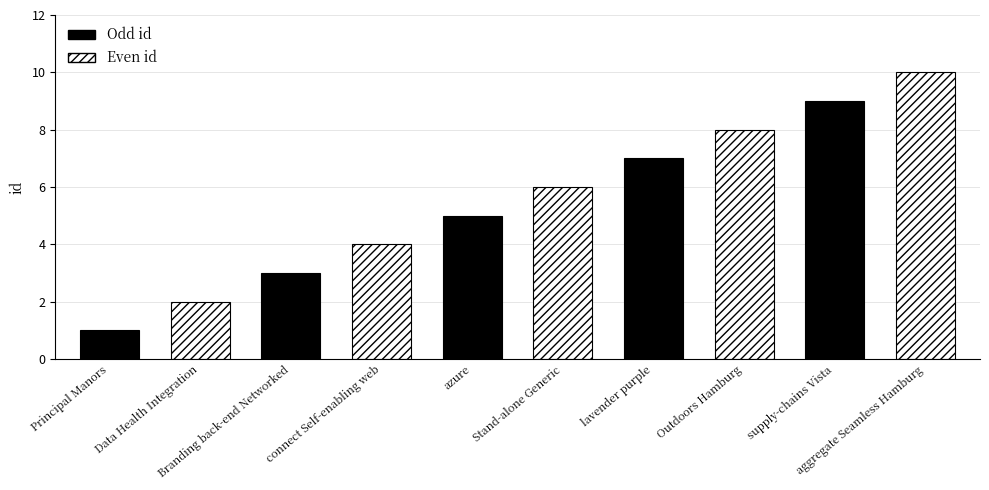

Between Principal Manors and Data Health Integration, which is larger?

Data Health Integration